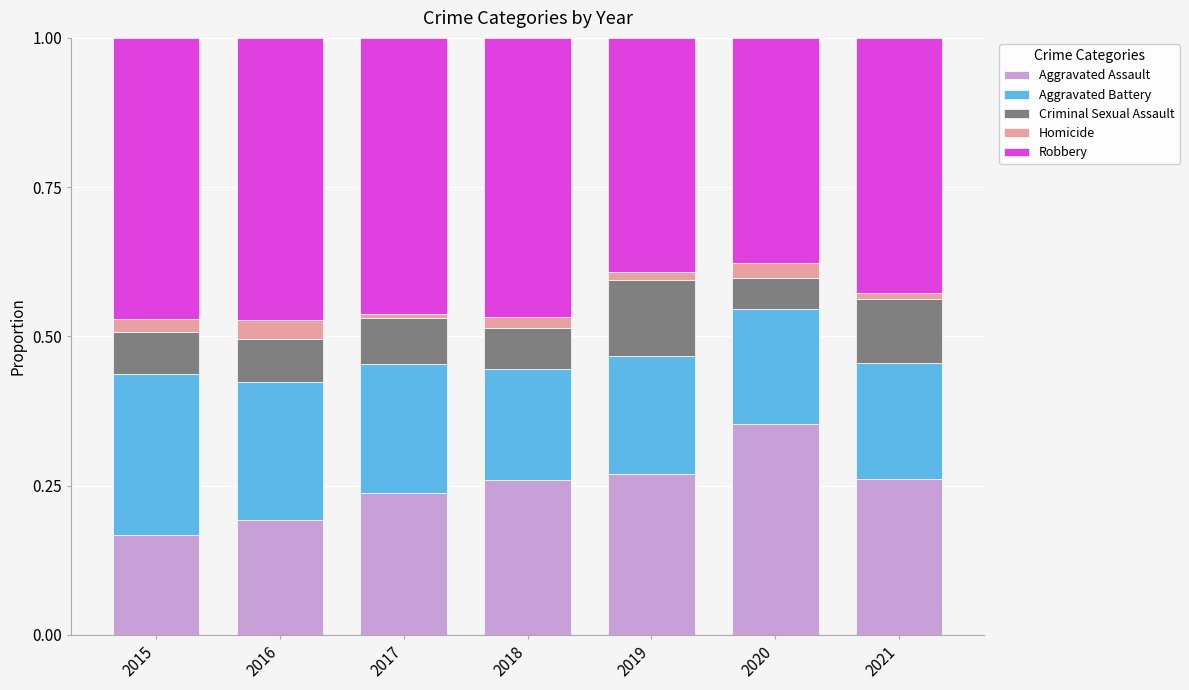

At which label does Aggravated Assault reach its peak?

2020